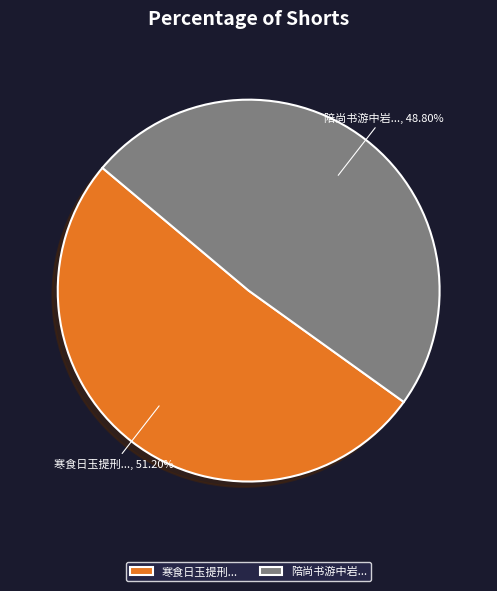

Count the number of slices in the pie.

2